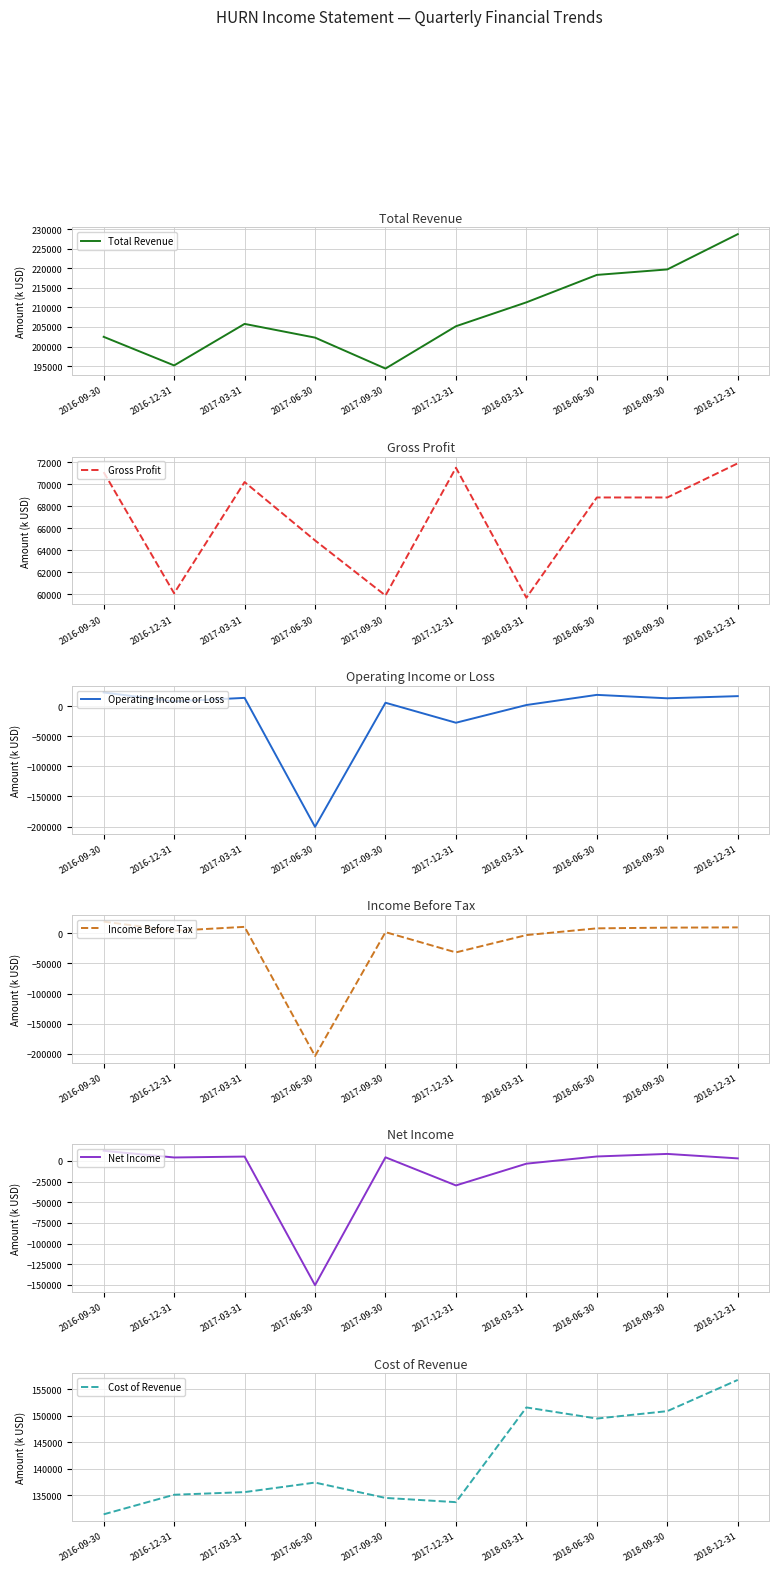

What are all the series names shown in the legend?

Total Revenue, Gross Profit, Operating Income or Loss, Income Before Tax, Net Income, Cost of Revenue